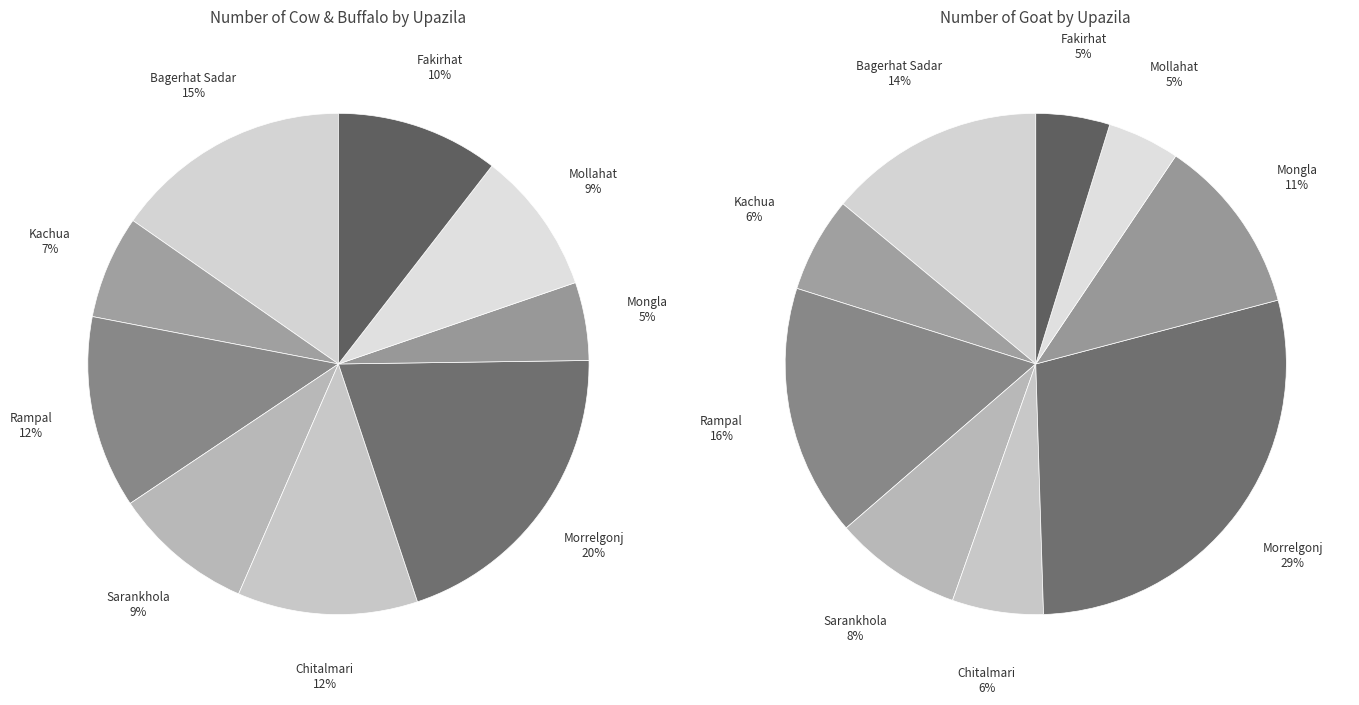

Combined, what portion of the pie is Fakirhat and Sarankhola?

13.0%